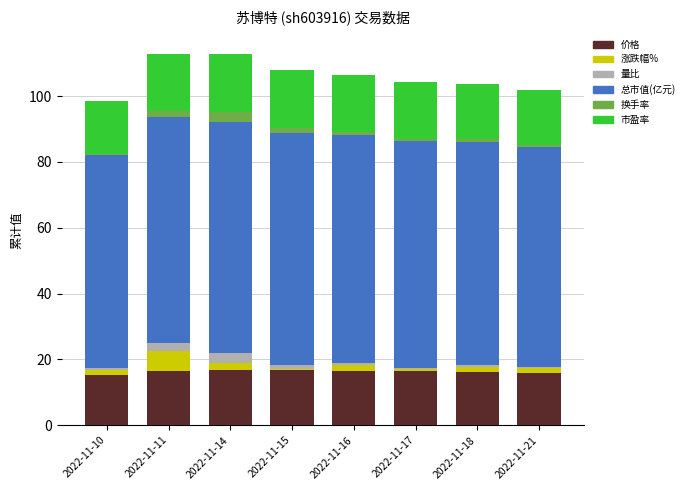

What is the highest value of the 价格 series?

16.8